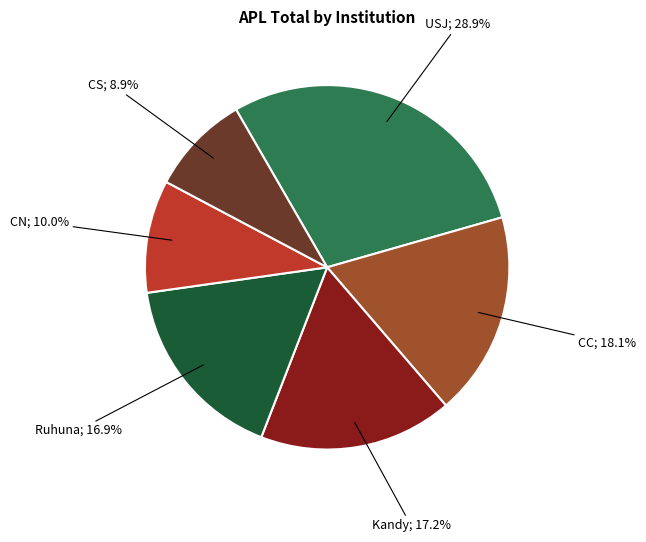

Is there any slice that represents more than half of the pie?

No